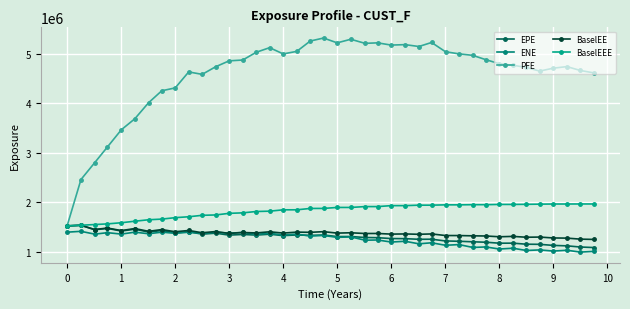

What is the sum of all PFE values?

183192462.6